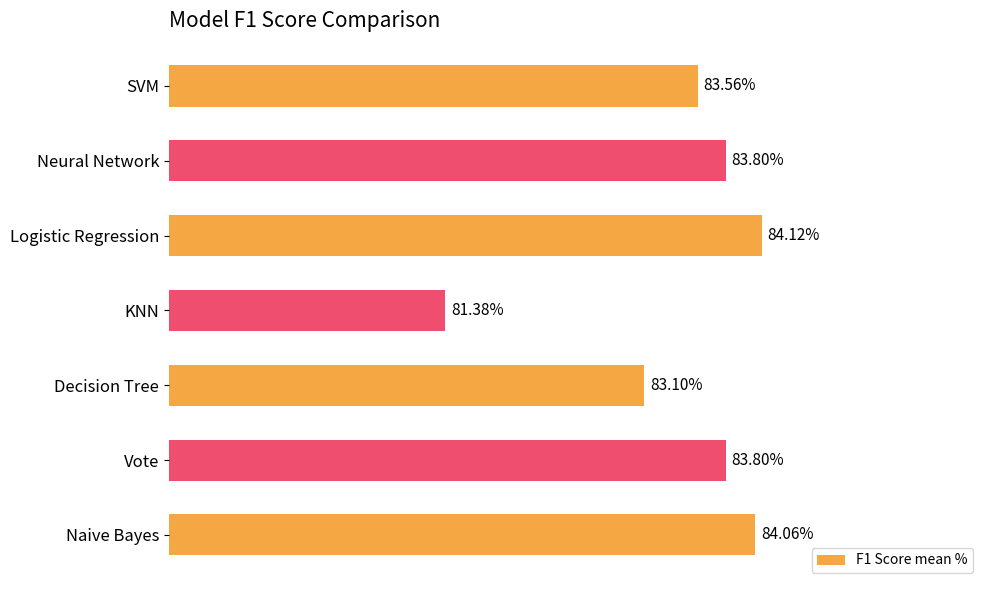

What is the label of the 3rd bar from the bottom?

Decision Tree